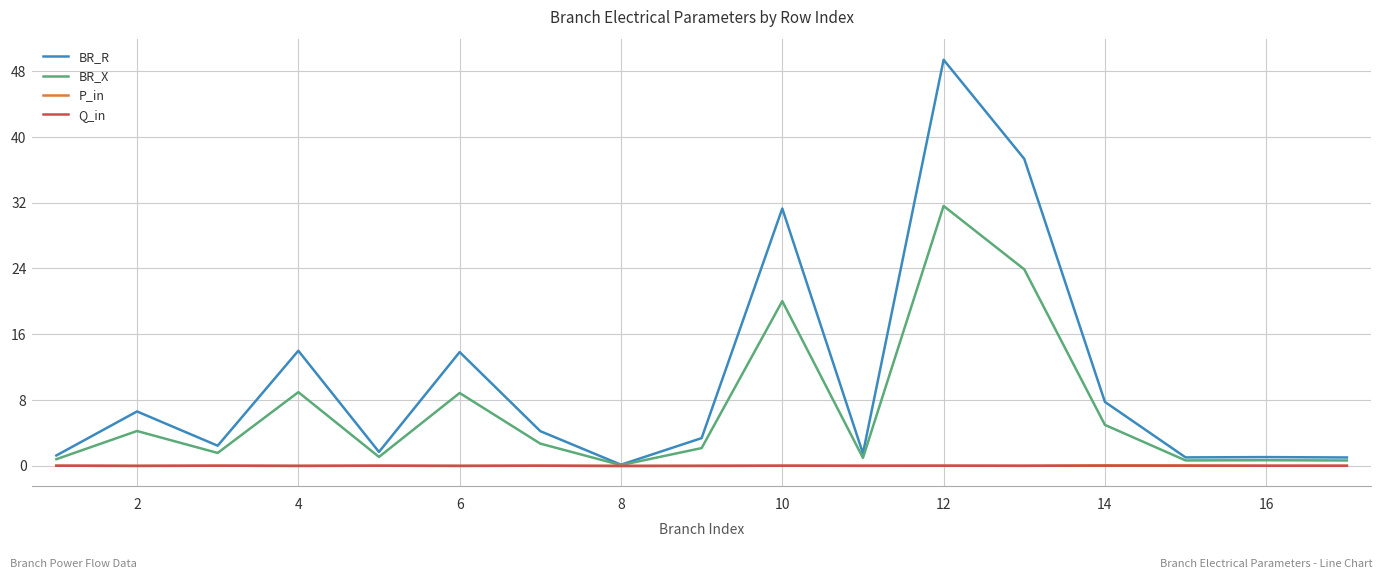

What is the greatest value displayed?

49.4